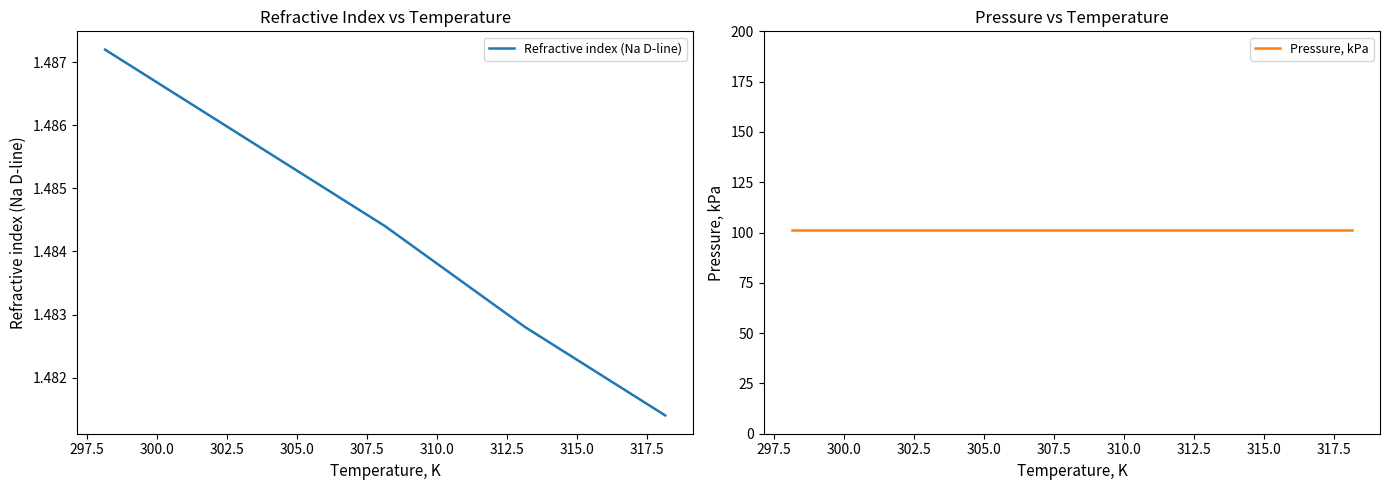

What is the total value across all series at 302.5?

102.8